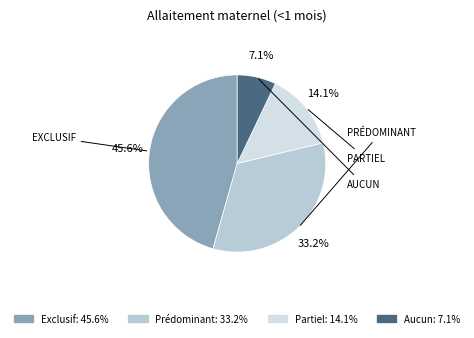

To the nearest percent, what portion does Partiel represent?

14%